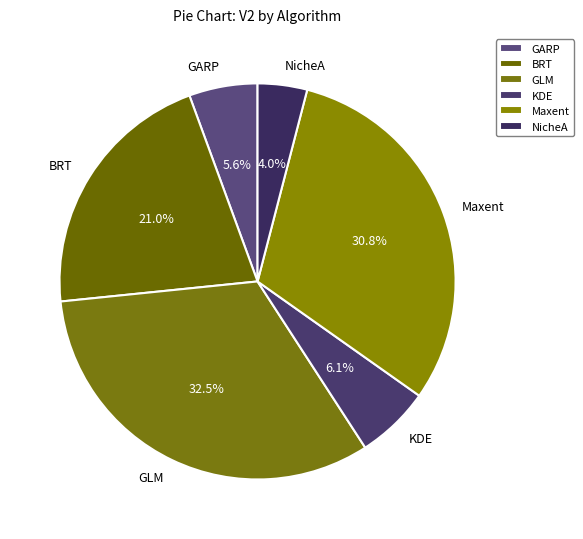

To the nearest percent, what is the average slice percentage?

17%